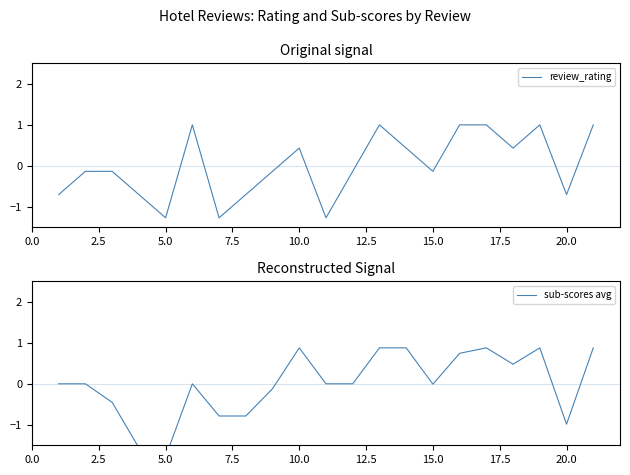

What is the highest value of the review_rating series?

1.0